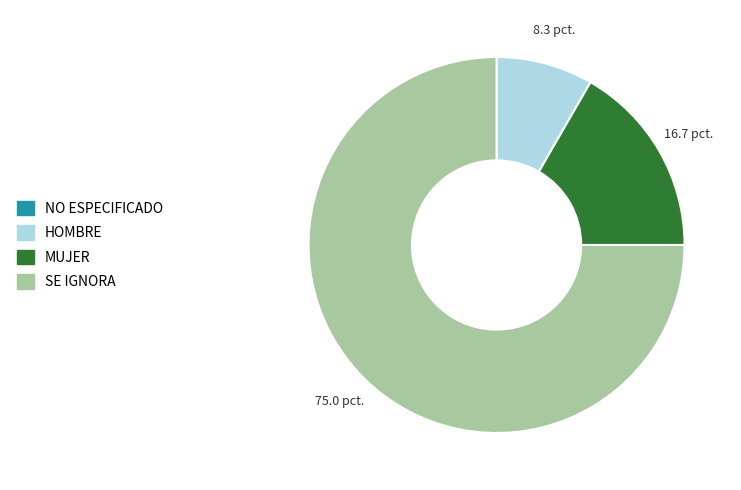

Does MUJER account for over 50% of the chart?

No